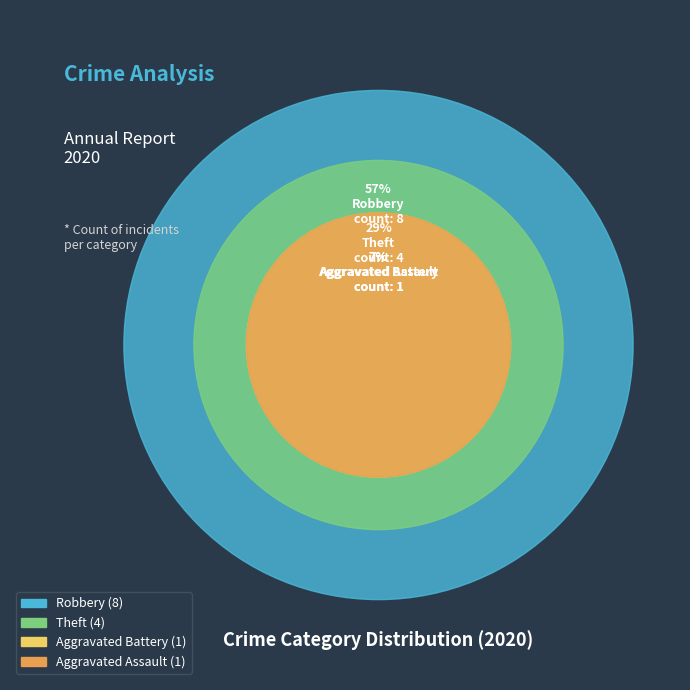

Which category has the smallest portion of the pie?

Aggravated Battery